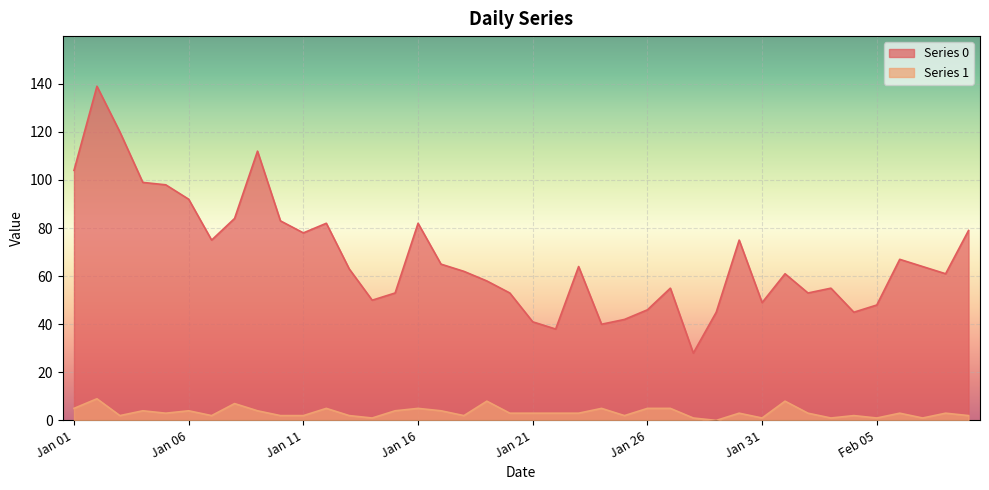

What is the approximate value of Series 0 at 2023-01-25?

42